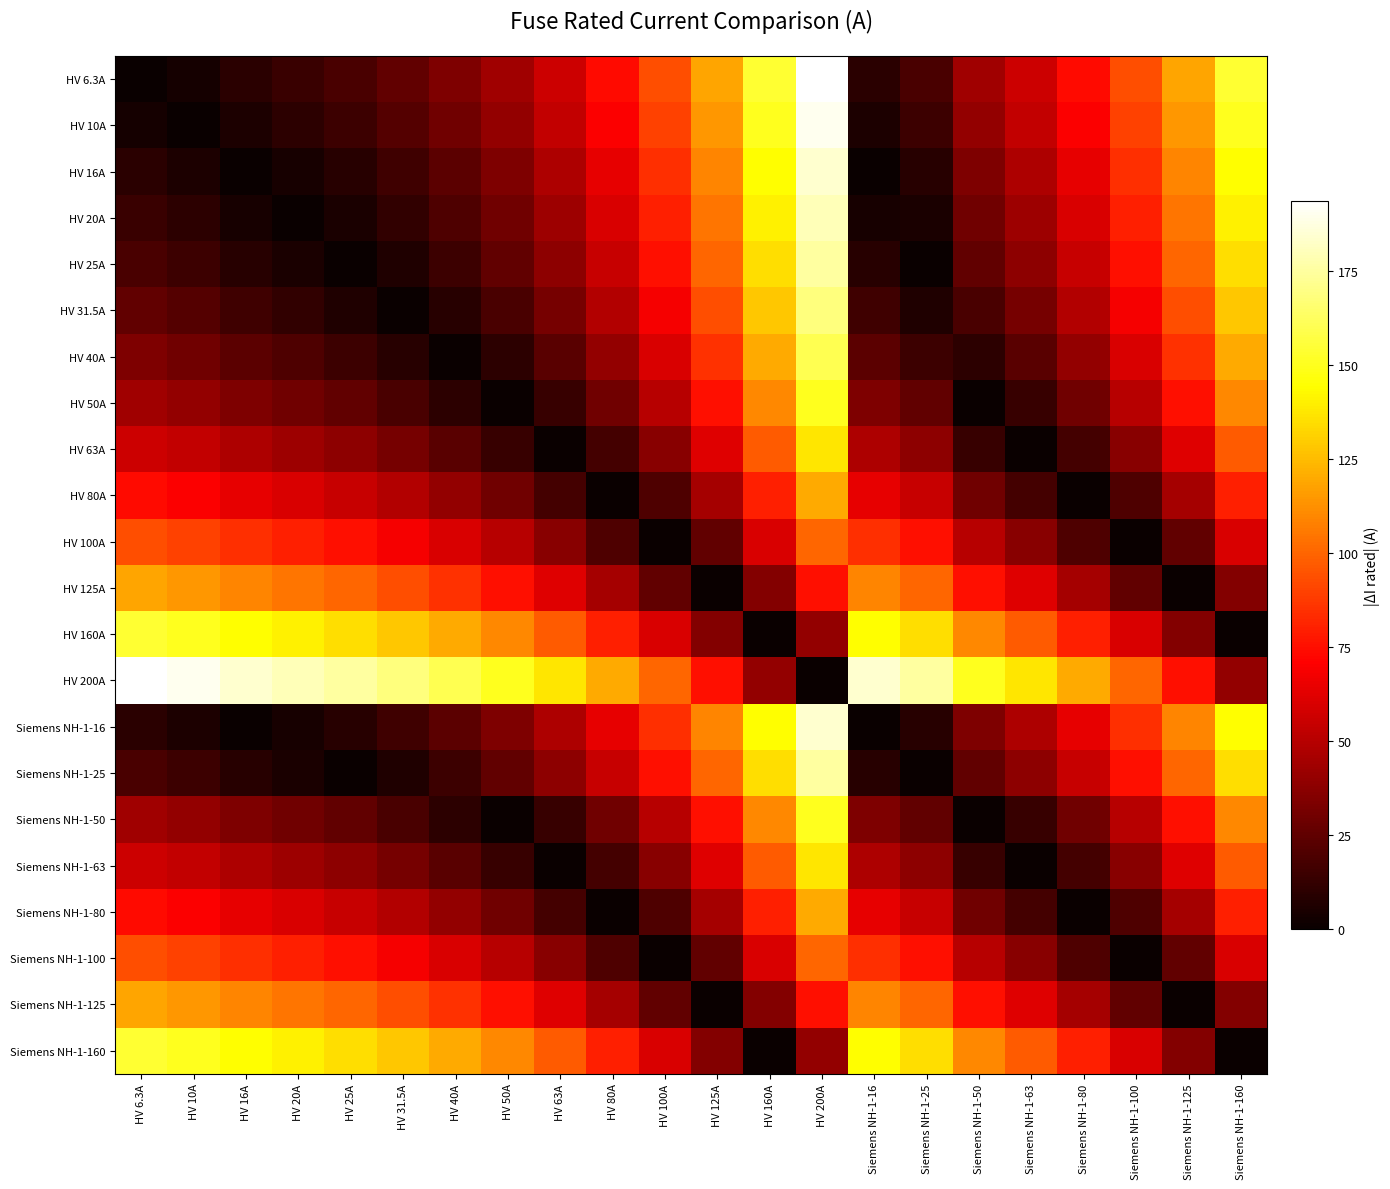

Reading left to right, extract all data points from this chart.

HV 6.3A: HV 6.3A=0.0	HV 10A=3.7	HV 16A=9.7	HV 20A=13.7	HV 25A=18.7	HV 31.5A=25.2	HV 40A=33.7	HV 50A=43.7	HV 63A=56.7	HV 80A=73.7	HV 100A=93.7	HV 125A=118.7	HV 160A=153.7	HV 200A=193.7	Siemens NH-1-16=9.7	Siemens NH-1-25=18.7	Siemens NH-1-50=43.7	Siemens NH-1-63=56.7	Siemens NH-1-80=73.7	Siemens NH-1-100=93.7	Siemens NH-1-125=118.7	Siemens NH-1-160=153.7
HV 10A: HV 6.3A=3.7	HV 10A=0.0	HV 16A=6.0	HV 20A=10.0	HV 25A=15.0	HV 31.5A=21.5	HV 40A=30.0	HV 50A=40.0	HV 63A=53.0	HV 80A=70.0	HV 100A=90.0	HV 125A=115.0	HV 160A=150.0	HV 200A=190.0	Siemens NH-1-16=6.0	Siemens NH-1-25=15.0	Siemens NH-1-50=40.0	Siemens NH-1-63=53.0	Siemens NH-1-80=70.0	Siemens NH-1-100=90.0	Siemens NH-1-125=115.0	Siemens NH-1-160=150.0
HV 16A: HV 6.3A=9.7	HV 10A=6.0	HV 16A=0.0	HV 20A=4.0	HV 25A=9.0	HV 31.5A=15.5	HV 40A=24.0	HV 50A=34.0	HV 63A=47.0	HV 80A=64.0	HV 100A=84.0	HV 125A=109.0	HV 160A=144.0	HV 200A=184.0	Siemens NH-1-16=0.0	Siemens NH-1-25=9.0	Siemens NH-1-50=34.0	Siemens NH-1-63=47.0	Siemens NH-1-80=64.0	Siemens NH-1-100=84.0	Siemens NH-1-125=109.0	Siemens NH-1-160=144.0
HV 20A: HV 6.3A=13.7	HV 10A=10.0	HV 16A=4.0	HV 20A=0.0	HV 25A=5.0	HV 31.5A=11.5	HV 40A=20.0	HV 50A=30.0	HV 63A=43.0	HV 80A=60.0	HV 100A=80.0	HV 125A=105.0	HV 160A=140.0	HV 200A=180.0	Siemens NH-1-16=4.0	Siemens NH-1-25=5.0	Siemens NH-1-50=30.0	Siemens NH-1-63=43.0	Siemens NH-1-80=60.0	Siemens NH-1-100=80.0	Siemens NH-1-125=105.0	Siemens NH-1-160=140.0
HV 25A: HV 6.3A=18.7	HV 10A=15.0	HV 16A=9.0	HV 20A=5.0	HV 25A=0.0	HV 31.5A=6.5	HV 40A=15.0	HV 50A=25.0	HV 63A=38.0	HV 80A=55.0	HV 100A=75.0	HV 125A=100.0	HV 160A=135.0	HV 200A=175.0	Siemens NH-1-16=9.0	Siemens NH-1-25=0.0	Siemens NH-1-50=25.0	Siemens NH-1-63=38.0	Siemens NH-1-80=55.0	Siemens NH-1-100=75.0	Siemens NH-1-125=100.0	Siemens NH-1-160=135.0
HV 31.5A: HV 6.3A=25.2	HV 10A=21.5	HV 16A=15.5	HV 20A=11.5	HV 25A=6.5	HV 31.5A=0.0	HV 40A=8.5	HV 50A=18.5	HV 63A=31.5	HV 80A=48.5	HV 100A=68.5	HV 125A=93.5	HV 160A=128.5	HV 200A=168.5	Siemens NH-1-16=15.5	Siemens NH-1-25=6.5	Siemens NH-1-50=18.5	Siemens NH-1-63=31.5	Siemens NH-1-80=48.5	Siemens NH-1-100=68.5	Siemens NH-1-125=93.5	Siemens NH-1-160=128.5
HV 40A: HV 6.3A=33.7	HV 10A=30.0	HV 16A=24.0	HV 20A=20.0	HV 25A=15.0	HV 31.5A=8.5	HV 40A=0.0	HV 50A=10.0	HV 63A=23.0	HV 80A=40.0	HV 100A=60.0	HV 125A=85.0	HV 160A=120.0	HV 200A=160.0	Siemens NH-1-16=24.0	Siemens NH-1-25=15.0	Siemens NH-1-50=10.0	Siemens NH-1-63=23.0	Siemens NH-1-80=40.0	Siemens NH-1-100=60.0	Siemens NH-1-125=85.0	Siemens NH-1-160=120.0
HV 50A: HV 6.3A=43.7	HV 10A=40.0	HV 16A=34.0	HV 20A=30.0	HV 25A=25.0	HV 31.5A=18.5	HV 40A=10.0	HV 50A=0.0	HV 63A=13.0	HV 80A=30.0	HV 100A=50.0	HV 125A=75.0	HV 160A=110.0	HV 200A=150.0	Siemens NH-1-16=34.0	Siemens NH-1-25=25.0	Siemens NH-1-50=0.0	Siemens NH-1-63=13.0	Siemens NH-1-80=30.0	Siemens NH-1-100=50.0	Siemens NH-1-125=75.0	Siemens NH-1-160=110.0
HV 63A: HV 6.3A=56.7	HV 10A=53.0	HV 16A=47.0	HV 20A=43.0	HV 25A=38.0	HV 31.5A=31.5	HV 40A=23.0	HV 50A=13.0	HV 63A=0.0	HV 80A=17.0	HV 100A=37.0	HV 125A=62.0	HV 160A=97.0	HV 200A=137.0	Siemens NH-1-16=47.0	Siemens NH-1-25=38.0	Siemens NH-1-50=13.0	Siemens NH-1-63=0.0	Siemens NH-1-80=17.0	Siemens NH-1-100=37.0	Siemens NH-1-125=62.0	Siemens NH-1-160=97.0
HV 80A: HV 6.3A=73.7	HV 10A=70.0	HV 16A=64.0	HV 20A=60.0	HV 25A=55.0	HV 31.5A=48.5	HV 40A=40.0	HV 50A=30.0	HV 63A=17.0	HV 80A=0.0	HV 100A=20.0	HV 125A=45.0	HV 160A=80.0	HV 200A=120.0	Siemens NH-1-16=64.0	Siemens NH-1-25=55.0	Siemens NH-1-50=30.0	Siemens NH-1-63=17.0	Siemens NH-1-80=0.0	Siemens NH-1-100=20.0	Siemens NH-1-125=45.0	Siemens NH-1-160=80.0
HV 100A: HV 6.3A=93.7	HV 10A=90.0	HV 16A=84.0	HV 20A=80.0	HV 25A=75.0	HV 31.5A=68.5	HV 40A=60.0	HV 50A=50.0	HV 63A=37.0	HV 80A=20.0	HV 100A=0.0	HV 125A=25.0	HV 160A=60.0	HV 200A=100.0	Siemens NH-1-16=84.0	Siemens NH-1-25=75.0	Siemens NH-1-50=50.0	Siemens NH-1-63=37.0	Siemens NH-1-80=20.0	Siemens NH-1-100=0.0	Siemens NH-1-125=25.0	Siemens NH-1-160=60.0
HV 125A: HV 6.3A=118.7	HV 10A=115.0	HV 16A=109.0	HV 20A=105.0	HV 25A=100.0	HV 31.5A=93.5	HV 40A=85.0	HV 50A=75.0	HV 63A=62.0	HV 80A=45.0	HV 100A=25.0	HV 125A=0.0	HV 160A=35.0	HV 200A=75.0	Siemens NH-1-16=109.0	Siemens NH-1-25=100.0	Siemens NH-1-50=75.0	Siemens NH-1-63=62.0	Siemens NH-1-80=45.0	Siemens NH-1-100=25.0	Siemens NH-1-125=0.0	Siemens NH-1-160=35.0
HV 160A: HV 6.3A=153.7	HV 10A=150.0	HV 16A=144.0	HV 20A=140.0	HV 25A=135.0	HV 31.5A=128.5	HV 40A=120.0	HV 50A=110.0	HV 63A=97.0	HV 80A=80.0	HV 100A=60.0	HV 125A=35.0	HV 160A=0.0	HV 200A=40.0	Siemens NH-1-16=144.0	Siemens NH-1-25=135.0	Siemens NH-1-50=110.0	Siemens NH-1-63=97.0	Siemens NH-1-80=80.0	Siemens NH-1-100=60.0	Siemens NH-1-125=35.0	Siemens NH-1-160=0.0
HV 200A: HV 6.3A=193.7	HV 10A=190.0	HV 16A=184.0	HV 20A=180.0	HV 25A=175.0	HV 31.5A=168.5	HV 40A=160.0	HV 50A=150.0	HV 63A=137.0	HV 80A=120.0	HV 100A=100.0	HV 125A=75.0	HV 160A=40.0	HV 200A=0.0	Siemens NH-1-16=184.0	Siemens NH-1-25=175.0	Siemens NH-1-50=150.0	Siemens NH-1-63=137.0	Siemens NH-1-80=120.0	Siemens NH-1-100=100.0	Siemens NH-1-125=75.0	Siemens NH-1-160=40.0
Siemens NH-1-16: HV 6.3A=9.7	HV 10A=6.0	HV 16A=0.0	HV 20A=4.0	HV 25A=9.0	HV 31.5A=15.5	HV 40A=24.0	HV 50A=34.0	HV 63A=47.0	HV 80A=64.0	HV 100A=84.0	HV 125A=109.0	HV 160A=144.0	HV 200A=184.0	Siemens NH-1-16=0.0	Siemens NH-1-25=9.0	Siemens NH-1-50=34.0	Siemens NH-1-63=47.0	Siemens NH-1-80=64.0	Siemens NH-1-100=84.0	Siemens NH-1-125=109.0	Siemens NH-1-160=144.0
Siemens NH-1-25: HV 6.3A=18.7	HV 10A=15.0	HV 16A=9.0	HV 20A=5.0	HV 25A=0.0	HV 31.5A=6.5	HV 40A=15.0	HV 50A=25.0	HV 63A=38.0	HV 80A=55.0	HV 100A=75.0	HV 125A=100.0	HV 160A=135.0	HV 200A=175.0	Siemens NH-1-16=9.0	Siemens NH-1-25=0.0	Siemens NH-1-50=25.0	Siemens NH-1-63=38.0	Siemens NH-1-80=55.0	Siemens NH-1-100=75.0	Siemens NH-1-125=100.0	Siemens NH-1-160=135.0
Siemens NH-1-50: HV 6.3A=43.7	HV 10A=40.0	HV 16A=34.0	HV 20A=30.0	HV 25A=25.0	HV 31.5A=18.5	HV 40A=10.0	HV 50A=0.0	HV 63A=13.0	HV 80A=30.0	HV 100A=50.0	HV 125A=75.0	HV 160A=110.0	HV 200A=150.0	Siemens NH-1-16=34.0	Siemens NH-1-25=25.0	Siemens NH-1-50=0.0	Siemens NH-1-63=13.0	Siemens NH-1-80=30.0	Siemens NH-1-100=50.0	Siemens NH-1-125=75.0	Siemens NH-1-160=110.0
Siemens NH-1-63: HV 6.3A=56.7	HV 10A=53.0	HV 16A=47.0	HV 20A=43.0	HV 25A=38.0	HV 31.5A=31.5	HV 40A=23.0	HV 50A=13.0	HV 63A=0.0	HV 80A=17.0	HV 100A=37.0	HV 125A=62.0	HV 160A=97.0	HV 200A=137.0	Siemens NH-1-16=47.0	Siemens NH-1-25=38.0	Siemens NH-1-50=13.0	Siemens NH-1-63=0.0	Siemens NH-1-80=17.0	Siemens NH-1-100=37.0	Siemens NH-1-125=62.0	Siemens NH-1-160=97.0
Siemens NH-1-80: HV 6.3A=73.7	HV 10A=70.0	HV 16A=64.0	HV 20A=60.0	HV 25A=55.0	HV 31.5A=48.5	HV 40A=40.0	HV 50A=30.0	HV 63A=17.0	HV 80A=0.0	HV 100A=20.0	HV 125A=45.0	HV 160A=80.0	HV 200A=120.0	Siemens NH-1-16=64.0	Siemens NH-1-25=55.0	Siemens NH-1-50=30.0	Siemens NH-1-63=17.0	Siemens NH-1-80=0.0	Siemens NH-1-100=20.0	Siemens NH-1-125=45.0	Siemens NH-1-160=80.0
Siemens NH-1-100: HV 6.3A=93.7	HV 10A=90.0	HV 16A=84.0	HV 20A=80.0	HV 25A=75.0	HV 31.5A=68.5	HV 40A=60.0	HV 50A=50.0	HV 63A=37.0	HV 80A=20.0	HV 100A=0.0	HV 125A=25.0	HV 160A=60.0	HV 200A=100.0	Siemens NH-1-16=84.0	Siemens NH-1-25=75.0	Siemens NH-1-50=50.0	Siemens NH-1-63=37.0	Siemens NH-1-80=20.0	Siemens NH-1-100=0.0	Siemens NH-1-125=25.0	Siemens NH-1-160=60.0
Siemens NH-1-125: HV 6.3A=118.7	HV 10A=115.0	HV 16A=109.0	HV 20A=105.0	HV 25A=100.0	HV 31.5A=93.5	HV 40A=85.0	HV 50A=75.0	HV 63A=62.0	HV 80A=45.0	HV 100A=25.0	HV 125A=0.0	HV 160A=35.0	HV 200A=75.0	Siemens NH-1-16=109.0	Siemens NH-1-25=100.0	Siemens NH-1-50=75.0	Siemens NH-1-63=62.0	Siemens NH-1-80=45.0	Siemens NH-1-100=25.0	Siemens NH-1-125=0.0	Siemens NH-1-160=35.0
Siemens NH-1-160: HV 6.3A=153.7	HV 10A=150.0	HV 16A=144.0	HV 20A=140.0	HV 25A=135.0	HV 31.5A=128.5	HV 40A=120.0	HV 50A=110.0	HV 63A=97.0	HV 80A=80.0	HV 100A=60.0	HV 125A=35.0	HV 160A=0.0	HV 200A=40.0	Siemens NH-1-16=144.0	Siemens NH-1-25=135.0	Siemens NH-1-50=110.0	Siemens NH-1-63=97.0	Siemens NH-1-80=80.0	Siemens NH-1-100=60.0	Siemens NH-1-125=35.0	Siemens NH-1-160=0.0